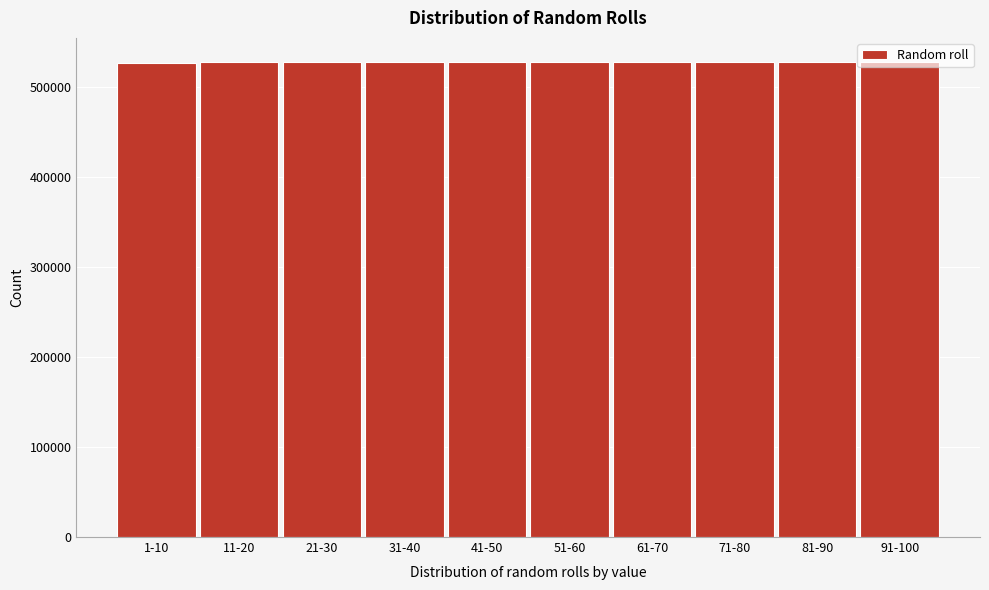

Is it true that the value at 61-70 is 527800?

True